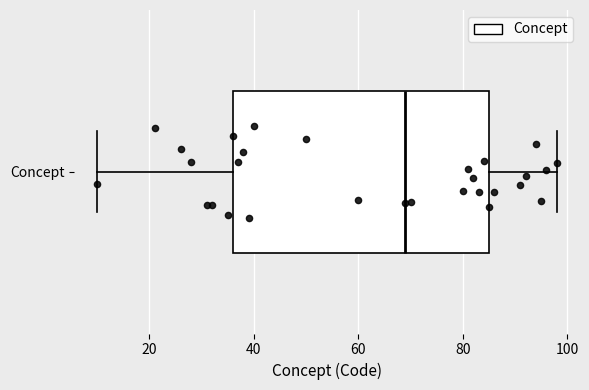

Read this box plot against the x-axis: the position of the median line, the range covered by the box, and the ends of both whiskers. The values are not printed on the chart, so give them approximately, as read against the axis.

median 70, box 36 to 86, whiskers 10 to 98